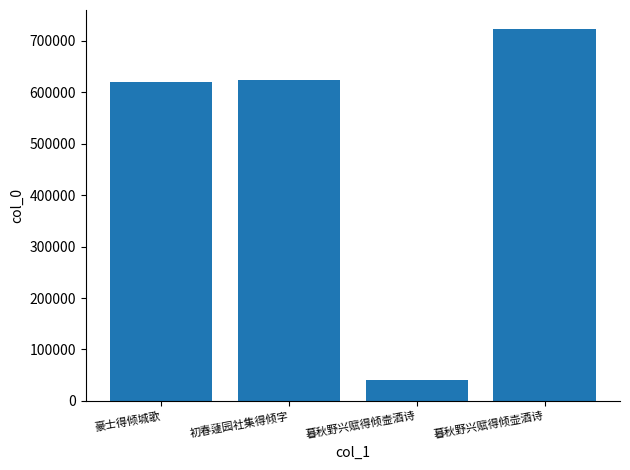

How many values are below 623710?

2